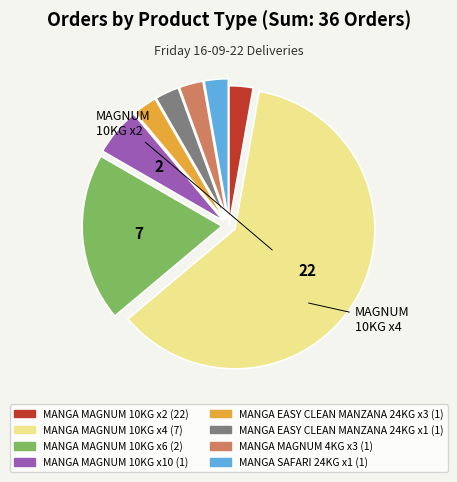

Is there any slice that represents more than half of the pie?

Yes